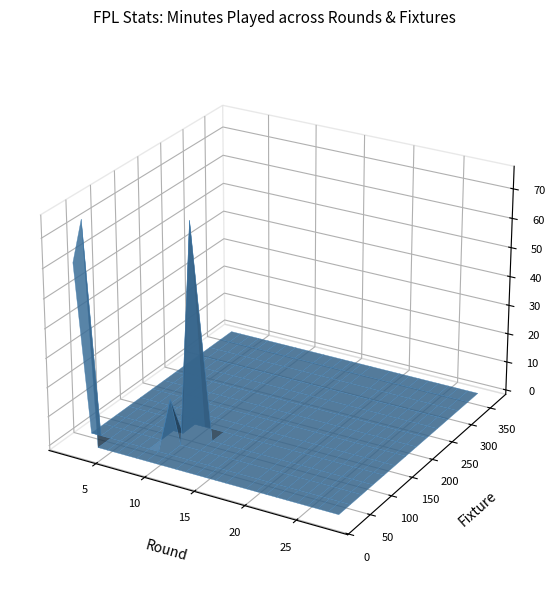

Reading left to right, list all the values displayed in this chart.

round_2: 0=61	1=76	2=0	3=0	4=0	5=0	6=0	7=15	8=73	9=0	10=0	11=0	12=0	13=0	14=0	15=0	16=0	17=0	18=0	19=0	20=0	21=0	22=0	23=0	24=0	25=0	26=0
round_3: 0=3	1=14	2=0	3=0	4=0	5=0	6=0	7=1	8=2	9=0	10=0	11=0	12=0	13=0	14=0	15=0	16=0	17=0	18=0	19=0	20=0	21=0	22=0	23=0	24=0	25=0	26=0
round_4: 0=0	1=0	2=0	3=0	4=0	5=0	6=0	7=0	8=0	9=0	10=0	11=0	12=0	13=0	14=0	15=0	16=0	17=0	18=0	19=0	20=0	21=0	22=0	23=0	24=0	25=0	26=0